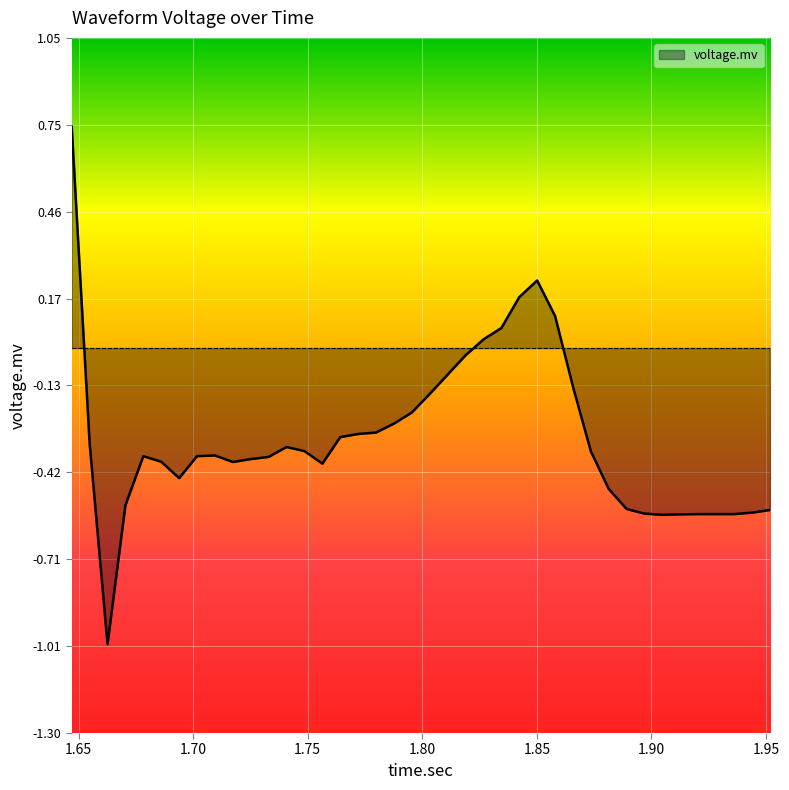

What is the minimum value shown in the chart?

-1.0